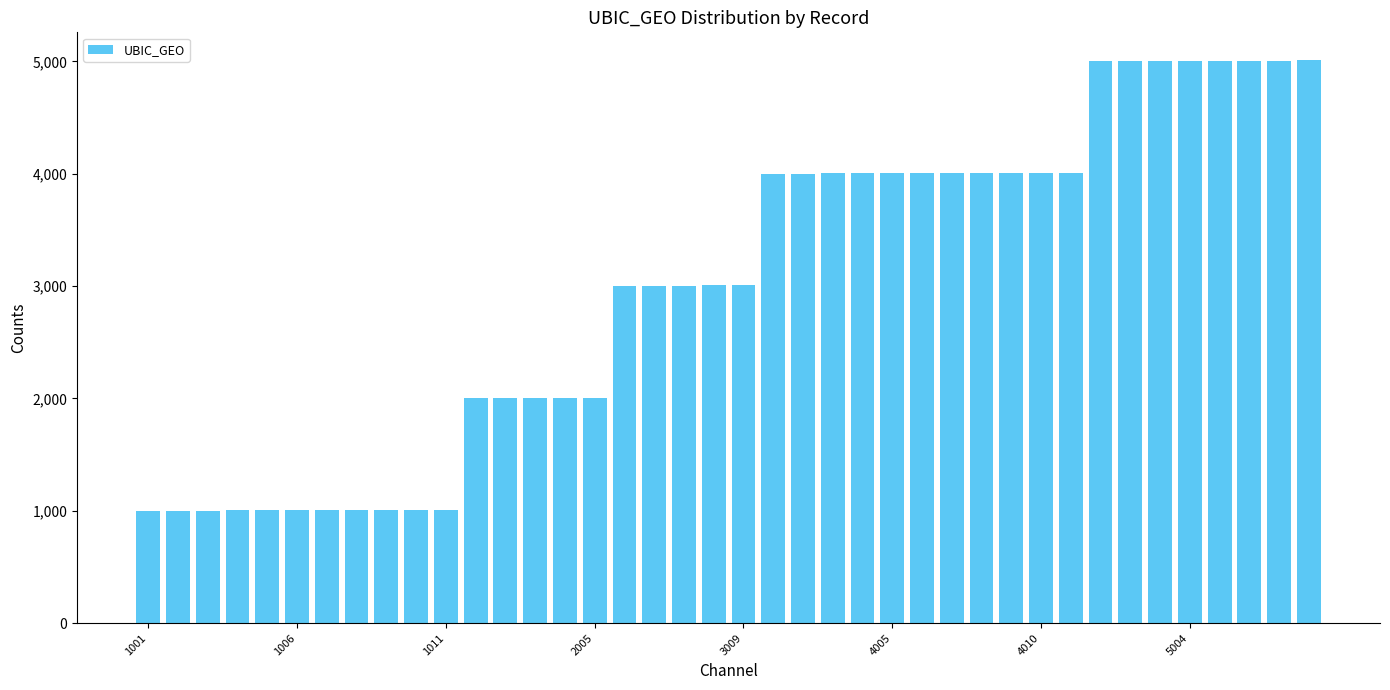

How many bars are there in total?

40